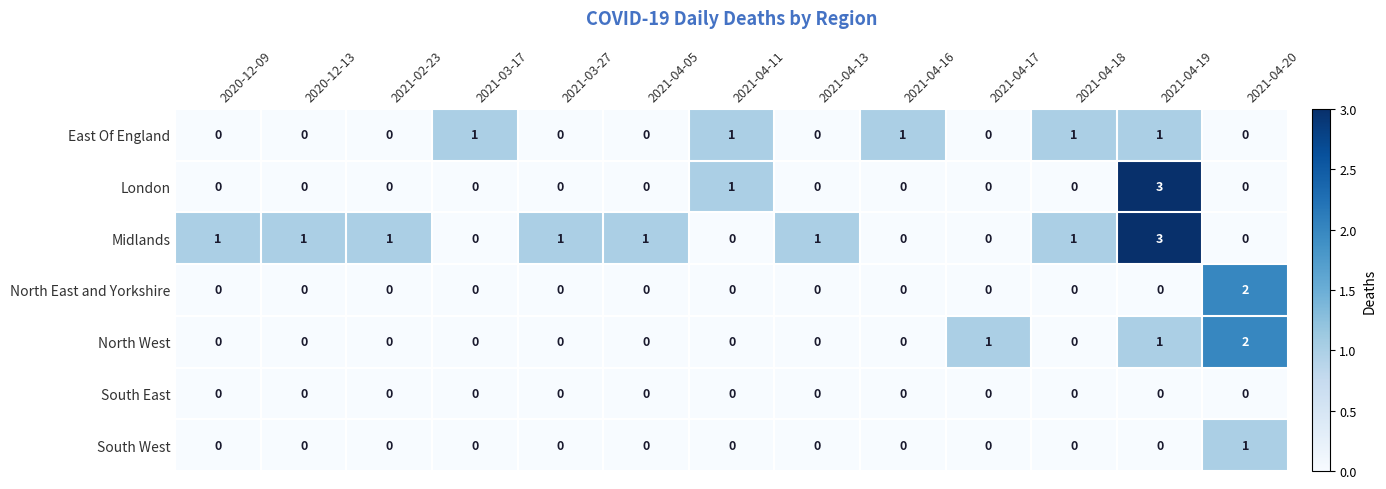

Which series changed the most between 2020-12-13 and 2021-04-19?

London